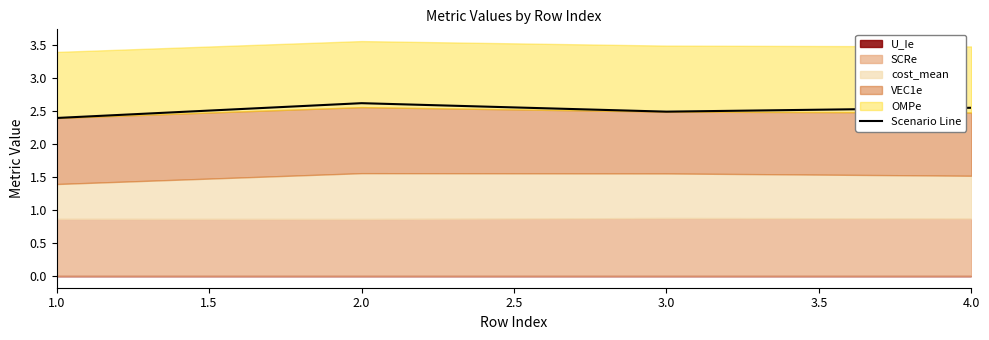

The Scenario Line series shows 2.6 at 2.0. True or false?

True